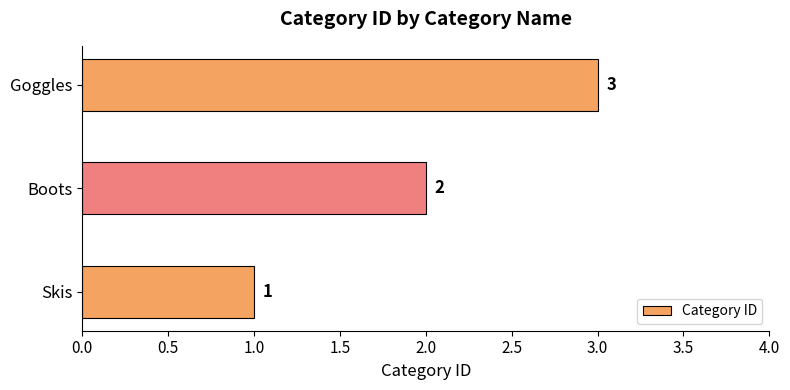

What is the ratio of the value at Skis to the value at Goggles?

0.3